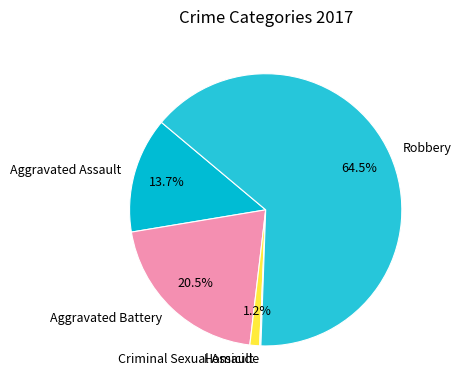

Is there a majority slice in this chart?

Yes